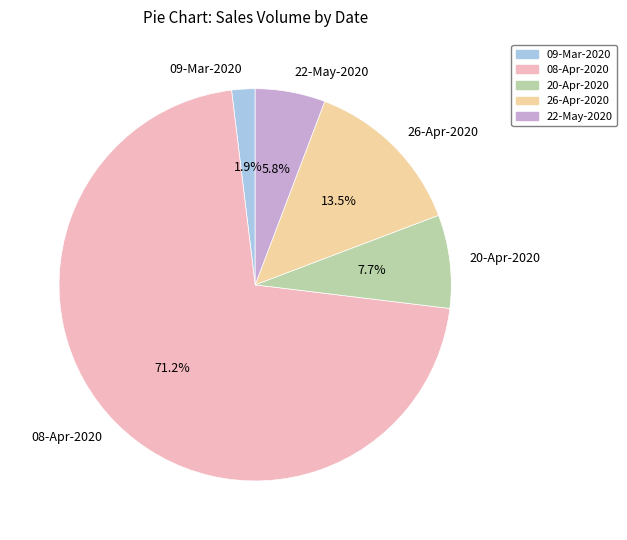

How many segments does this pie chart have?

5